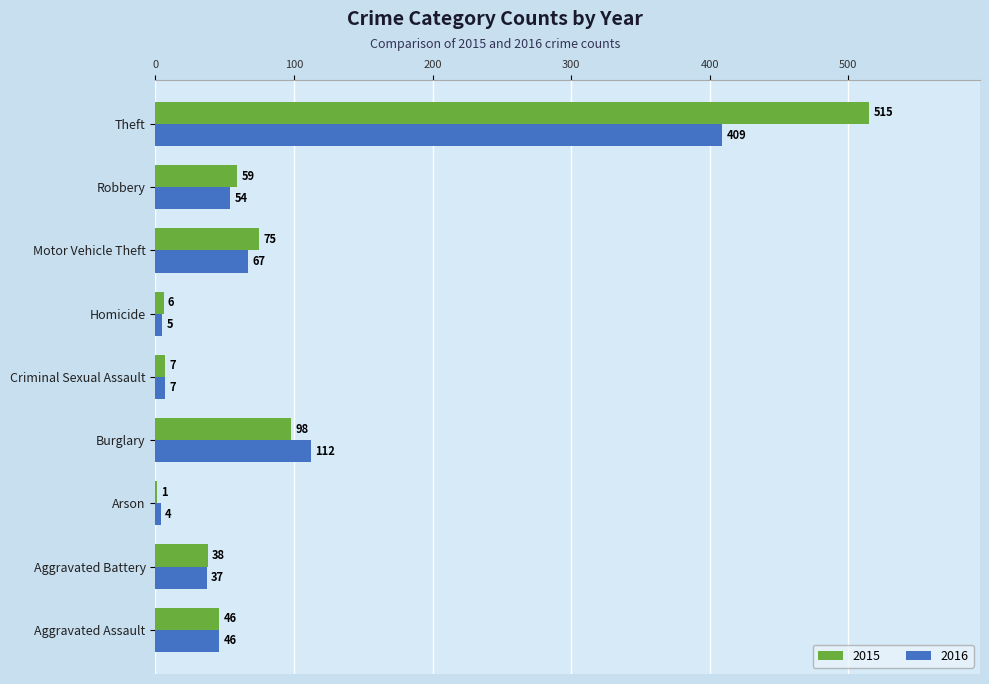

What is the total value across all series at Aggravated Battery?

75